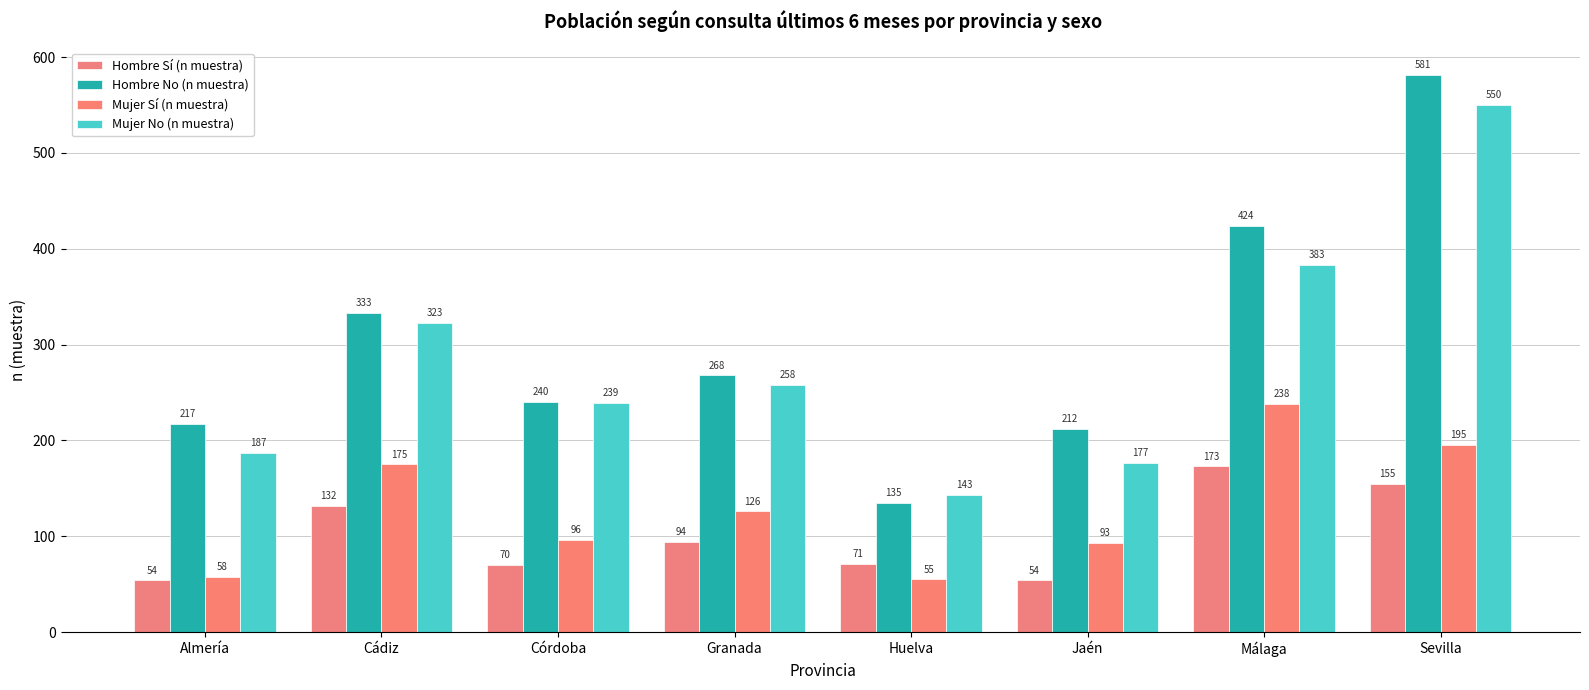

Where does the Hombre Sí (n muestra) series first go above 94?

Cádiz